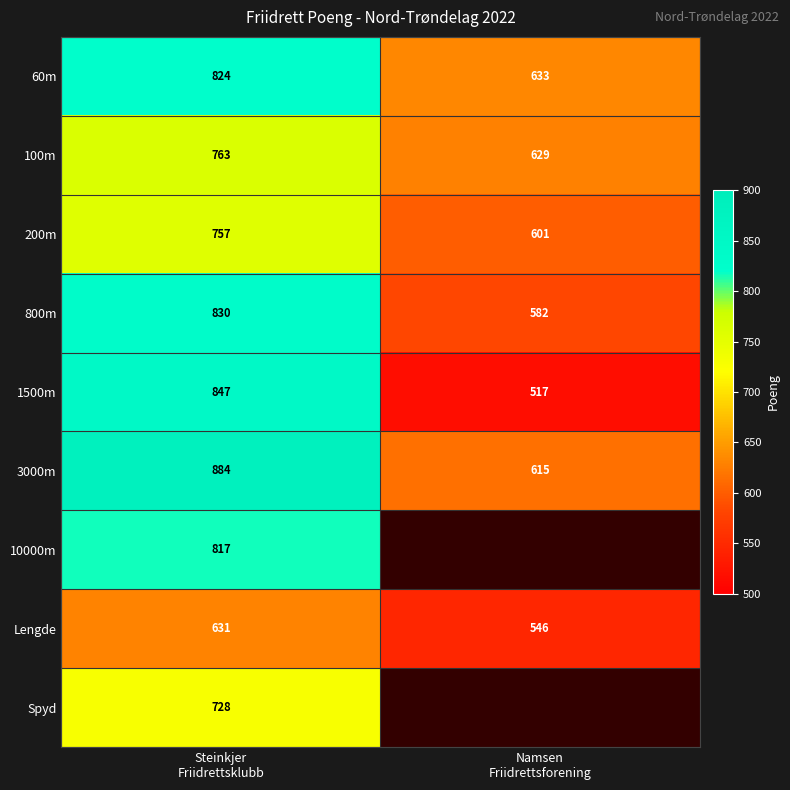

Which has a higher value, Steinkjer
Friidrettsklubb or Namsen
Friidrettsforening?

Steinkjer
Friidrettsklubb